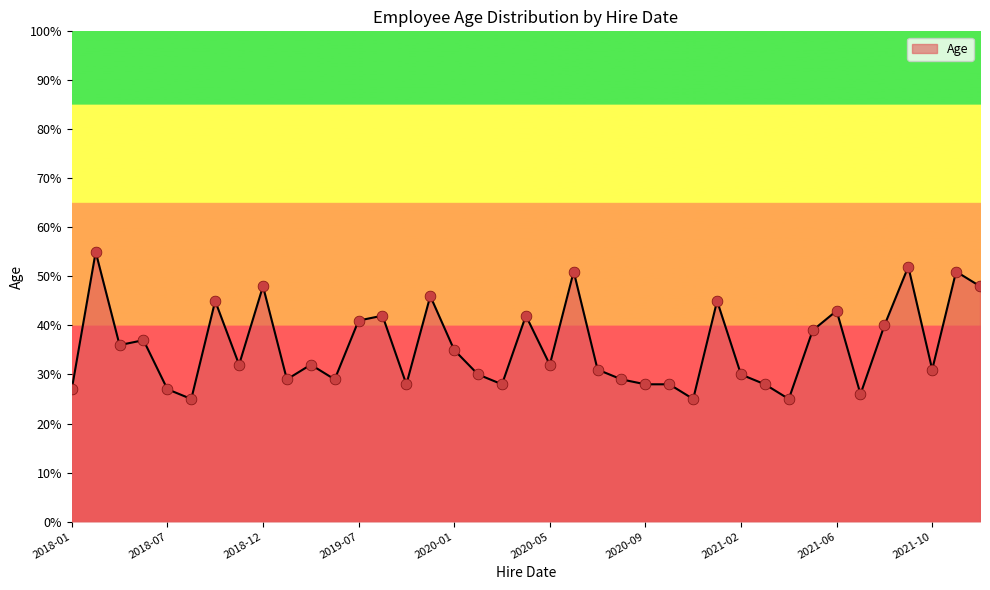

What is the difference between the maximum and minimum values?

30